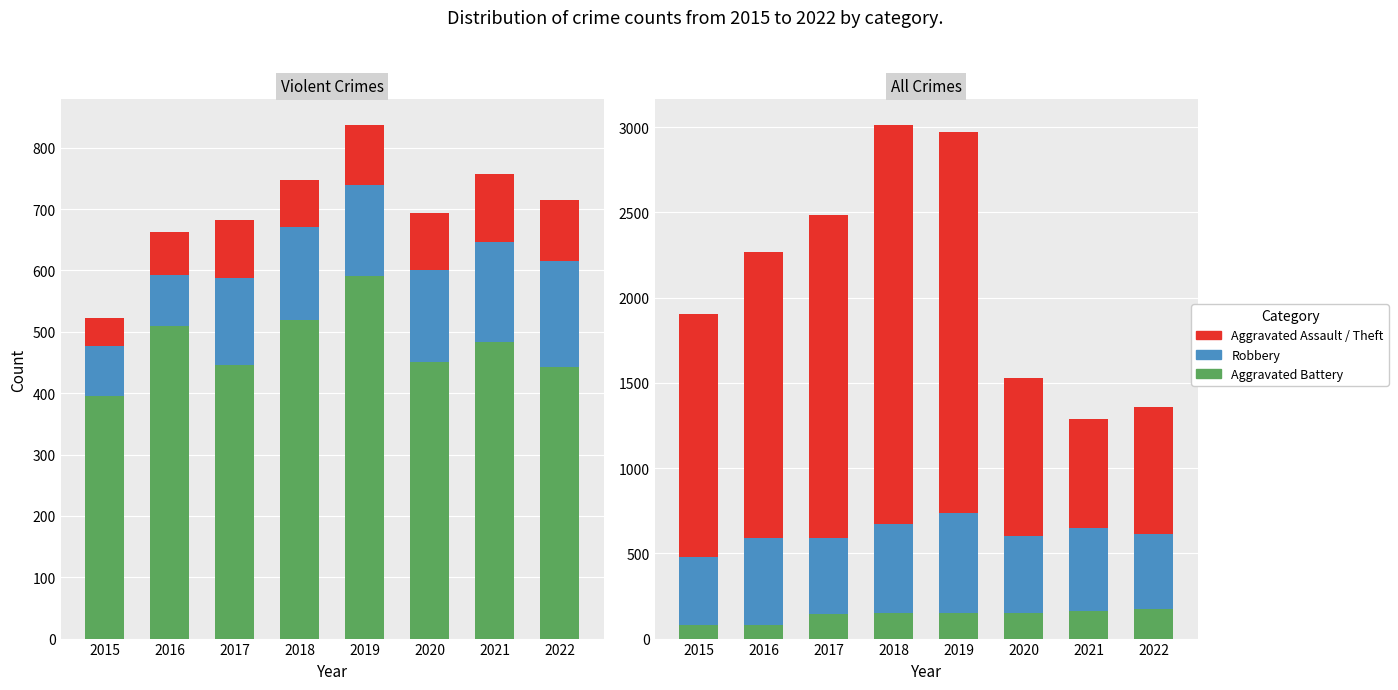

List the labels in order of Robbery value, smallest first.

2015, 2022, 2017, 2020, 2021, 2016, 2018, 2019